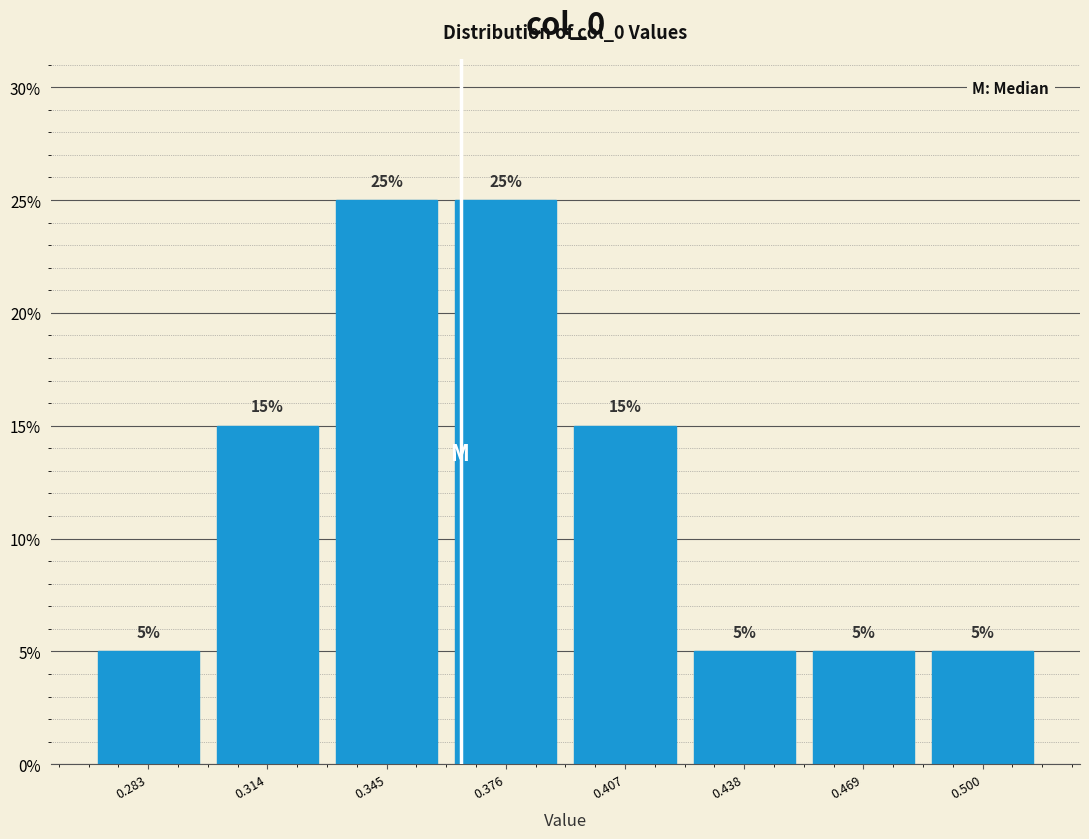

What is the height of the bar covering 0.485 to 0.515 on the x-axis? The bar edges are not printed on the chart, so give them approximately, as read against the axis.

5